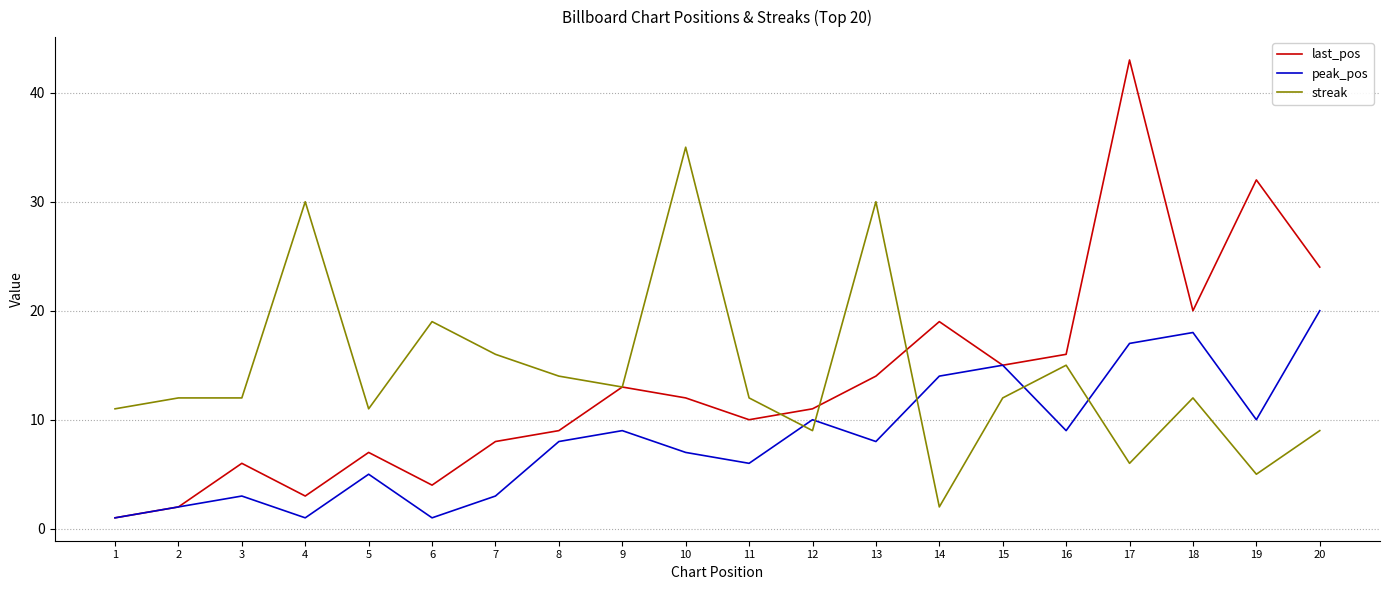

Rank the series by their maximum value, from lowest to highest.

peak_pos, streak, last_pos